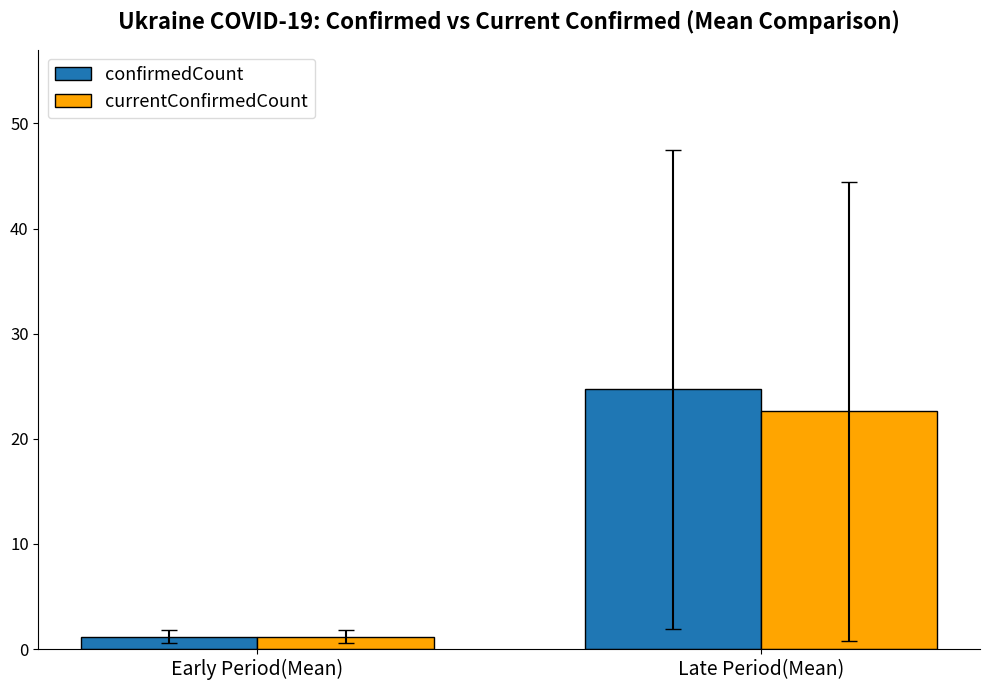

The value of confirmedCount at Late Period(Mean) is 24.7. True or false?

True